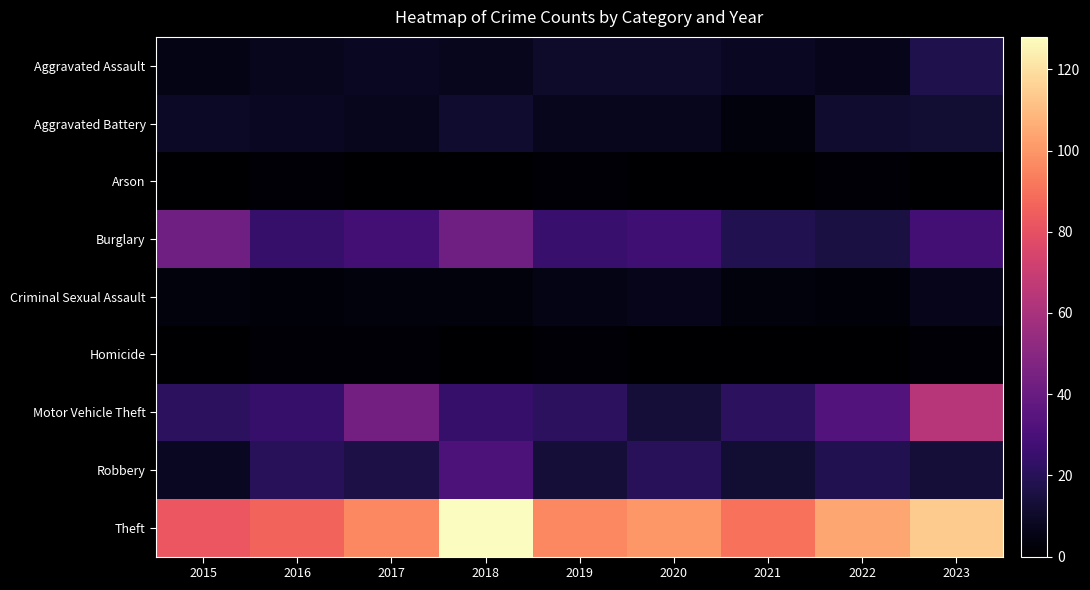

Reading left to right, transcribe all the data shown in this chart.

Aggravated Assault: 2015=5	2016=7	2017=8	2018=7	2019=10	2020=10	2021=8	2022=6	2023=17
Aggravated Battery: 2015=9	2016=8	2017=7	2018=11	2019=7	2020=7	2021=3	2022=11	2023=12
Arson: 2015=0	2016=1	2017=0	2018=0	2019=1	2020=0	2021=0	2022=1	2023=0
Burglary: 2015=42	2016=24	2017=28	2018=42	2019=25	2020=27	2021=18	2022=15	2023=28
Criminal Sexual Assault: 2015=3	2016=2	2017=3	2018=3	2019=5	2020=6	2021=3	2022=2	2023=6
Homicide: 2015=0	2016=1	2017=1	2018=0	2019=1	2020=0	2021=0	2022=0	2023=1
Motor Vehicle Theft: 2015=21	2016=24	2017=43	2018=24	2019=21	2020=13	2021=21	2022=33	2023=64
Robbery: 2015=8	2016=20	2017=16	2018=31	2019=13	2020=20	2021=12	2022=18	2023=13
Theft: 2015=82	2016=86	2017=96	2018=128	2019=96	2020=100	2021=90	2022=104	2023=114